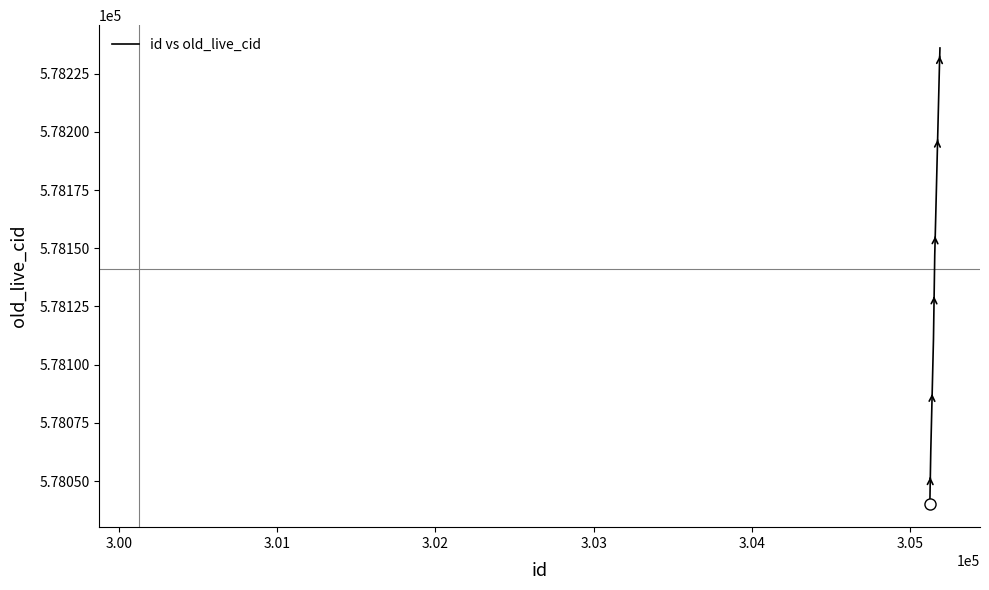

What is the greatest value displayed?

578236